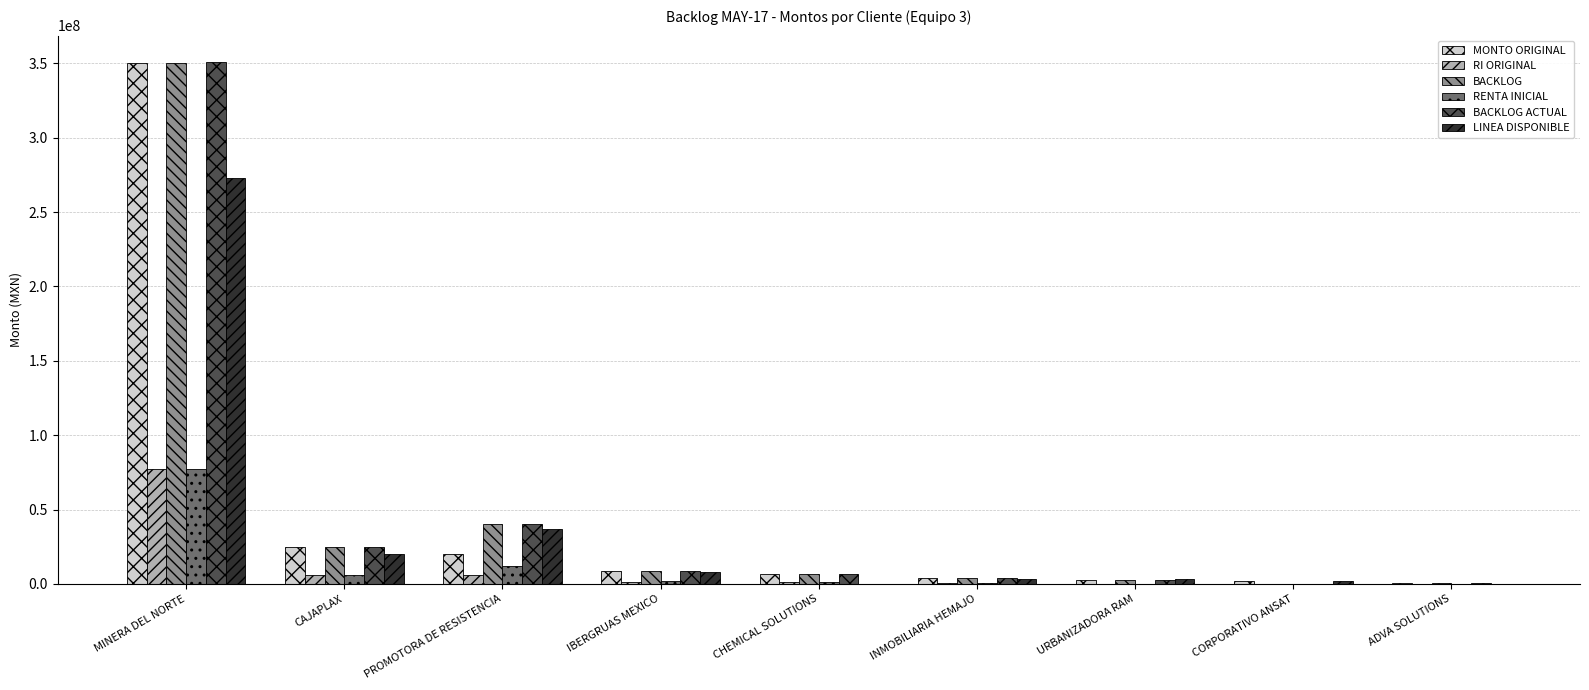

Count the number of data series in this chart.

6